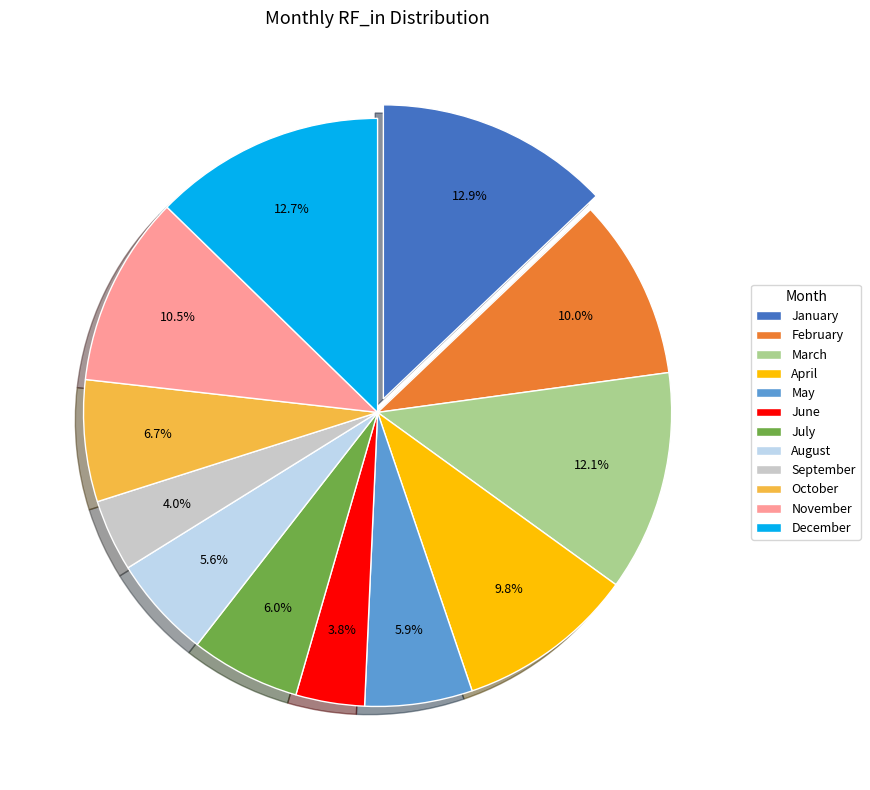

To the nearest percent, what is the combined percentage of April and August?

15%